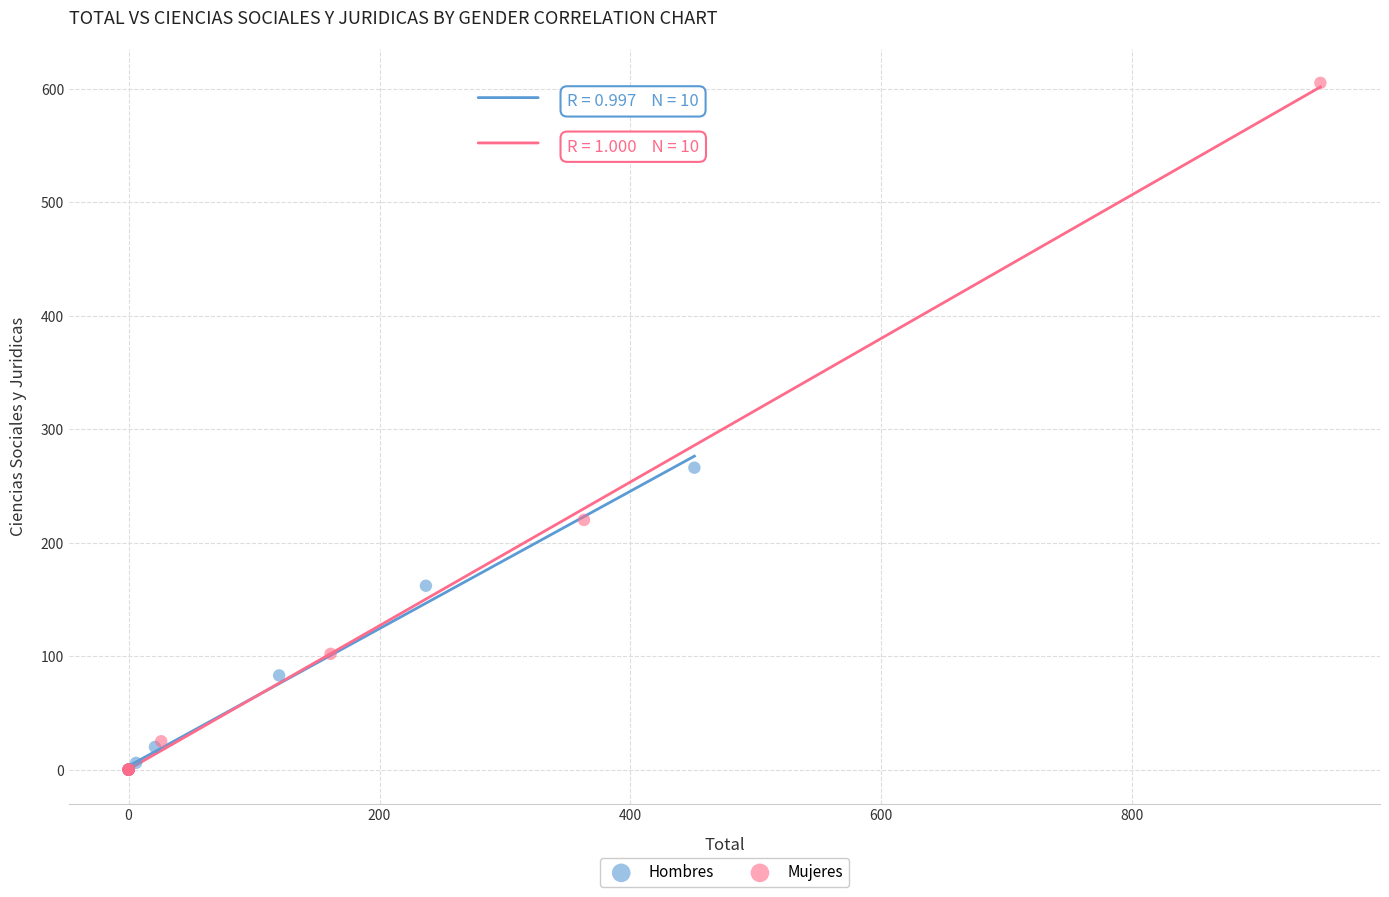

Which series has the largest Y range (max minus min)?

Mujeres